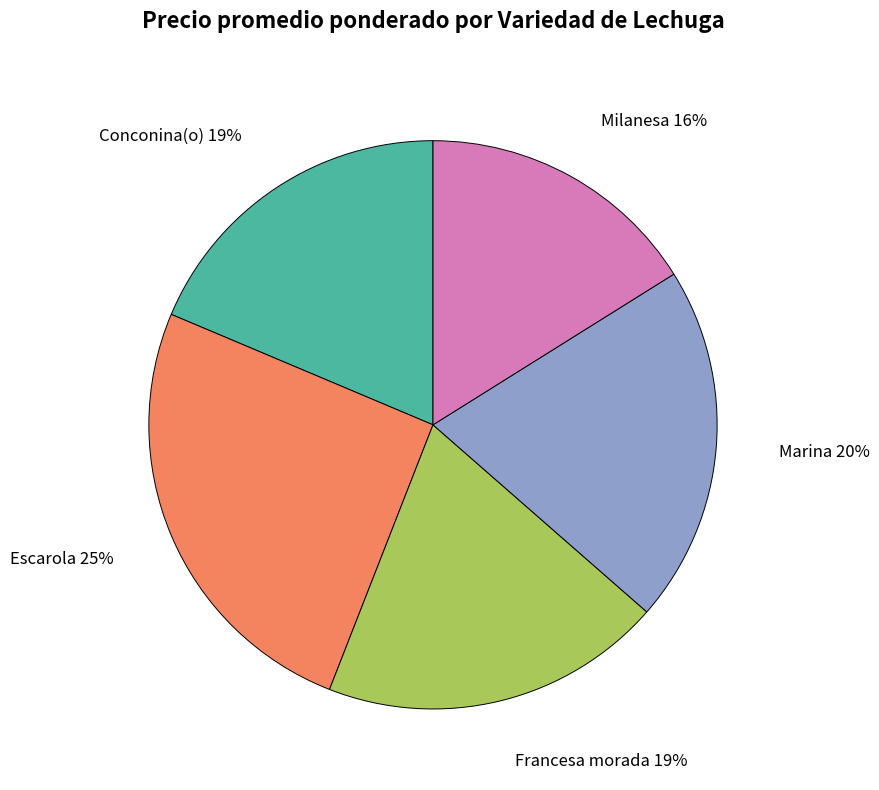

Is it true that Francesa morada is 19% of the pie?

True